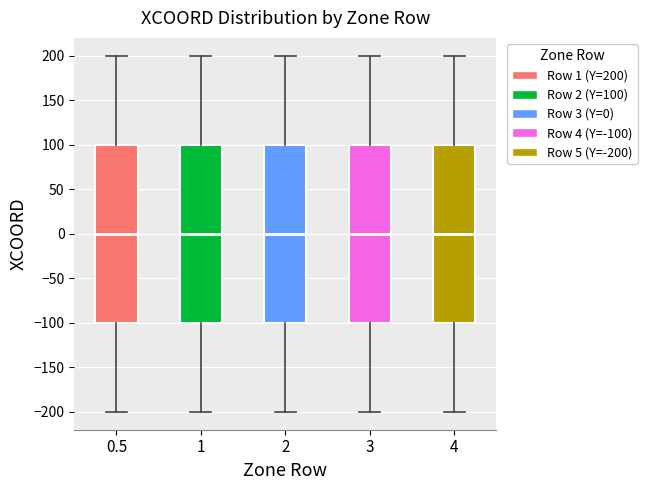

Reading left to right, read every box against the y-axis: the position of its median line, the range the box covers, and the ends of its whiskers. The values are not printed on the chart, so give them approximately, as read against the axis.

0.5: median 0, box -100 to 100, whiskers -200 to 200
1: median 0, box -100 to 100, whiskers -200 to 200
2: median 0, box -100 to 100, whiskers -200 to 200
3: median 0, box -100 to 100, whiskers -200 to 200
4: median 0, box -100 to 100, whiskers -200 to 200